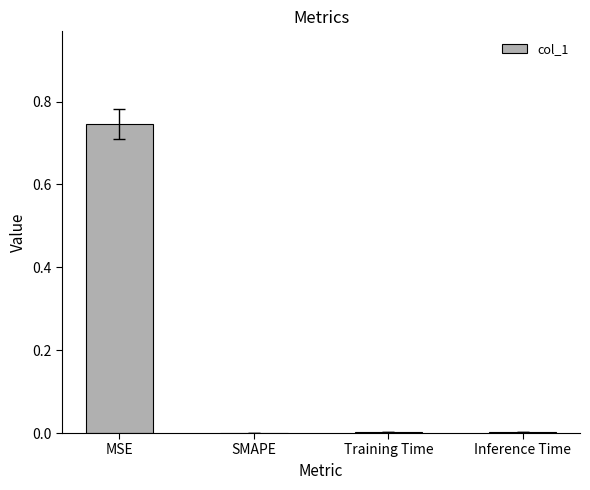

Which category has the highest value across all series?

MSE